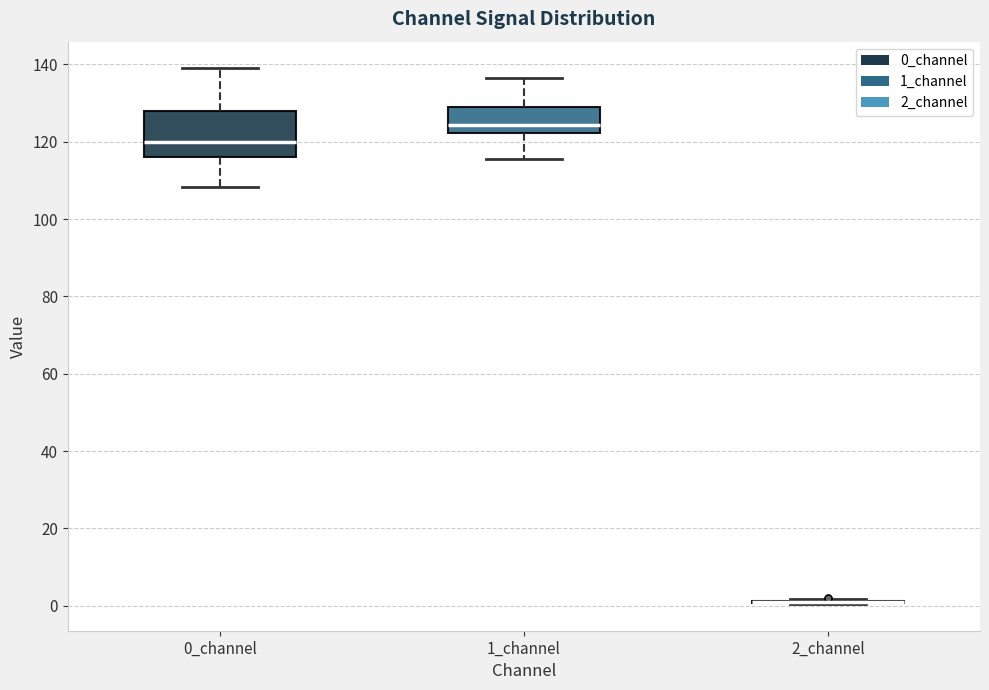

Reading left to right, read every box against the y-axis: the position of its median line, the range the box covers, and the ends of its whiskers. The values are not printed on the chart, so give them approximately, as read against the axis.

0_channel: median 120, box 116 to 128, whiskers 108 to 138
1_channel: median 124, box 122 to 130, whiskers 116 to 136
2_channel: box collapsed to a line at 2, whiskers 0 to 2